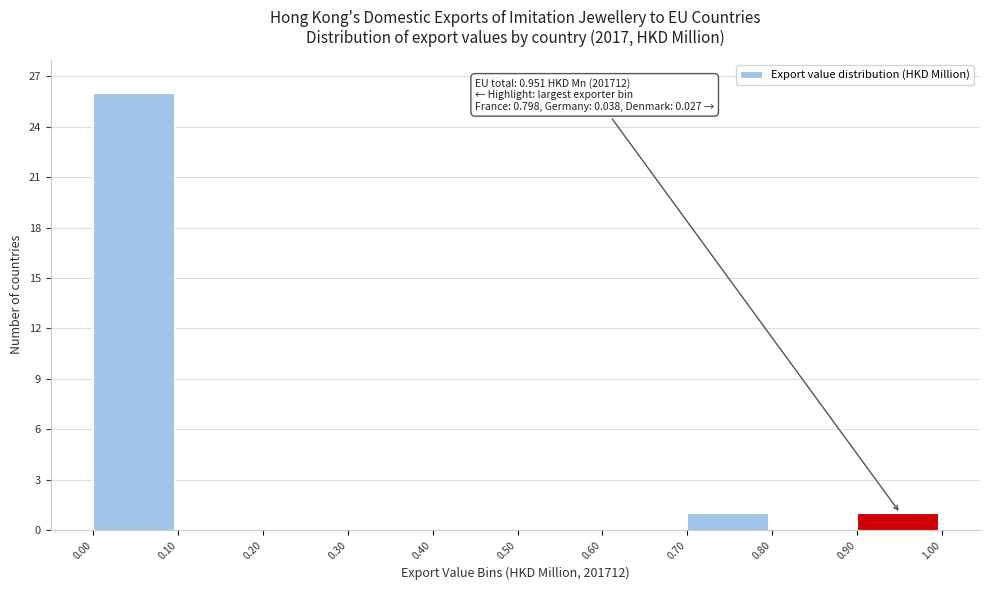

Which range on the x-axis has the tallest bar?

0.00 to 0.10